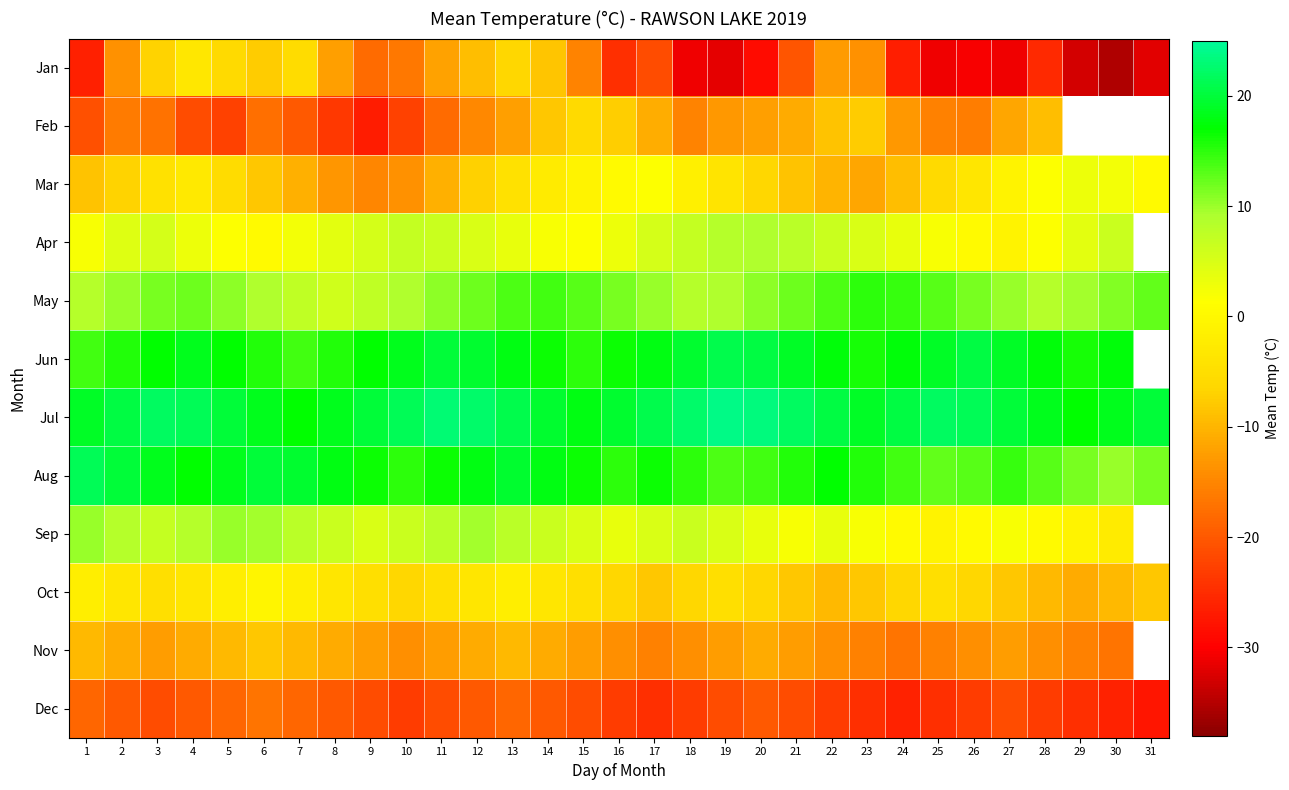

Is it true that Jan equals -7.4 at 11?

False